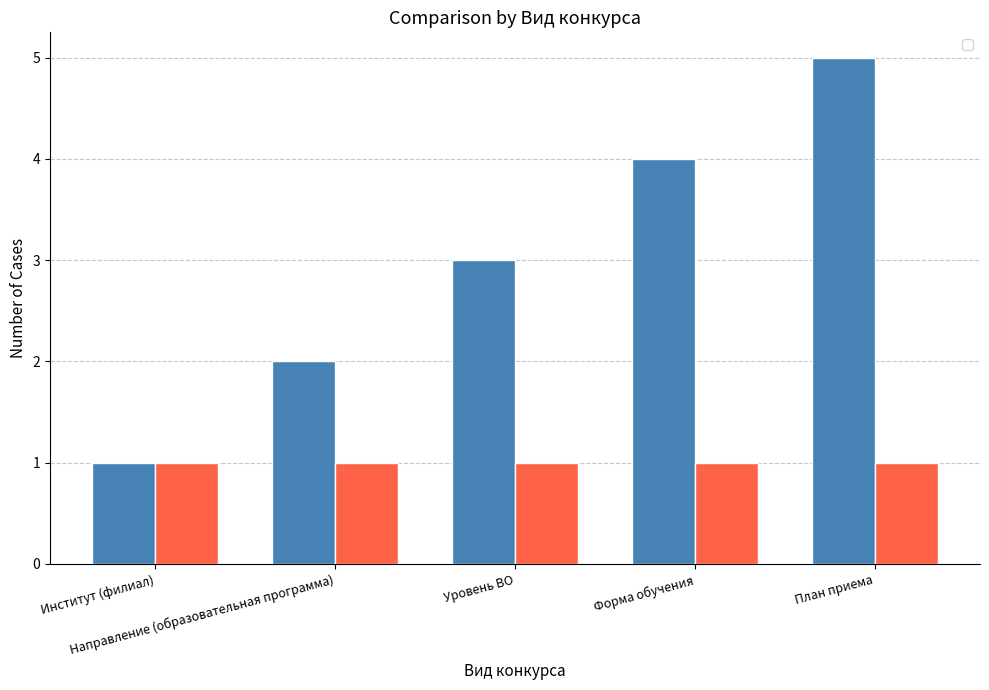

What is the label of the 5th bar from the right?

Институт (филиал)